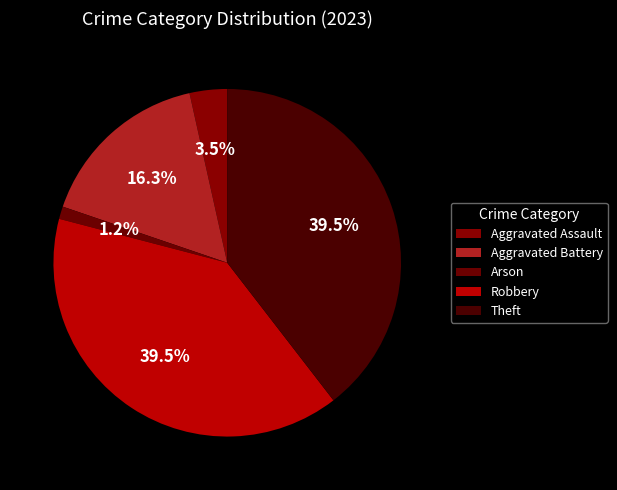

How many slices are in this pie chart?

5